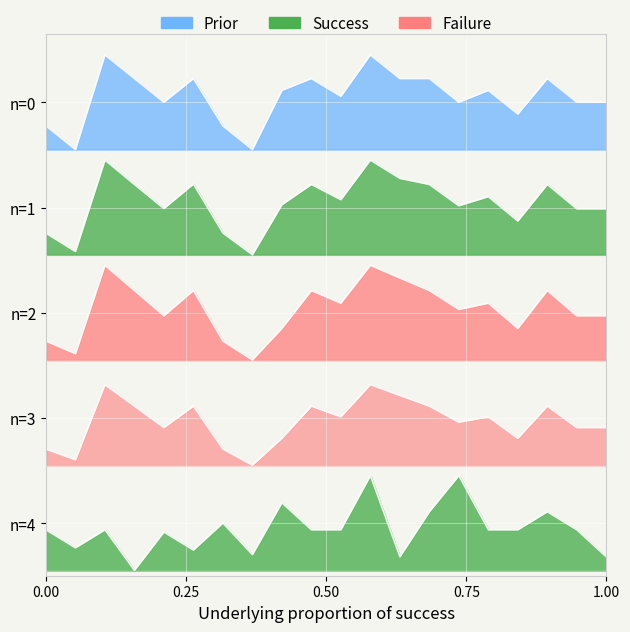

True or false: Precio maximo and Precio minimo intersect in this chart.

False